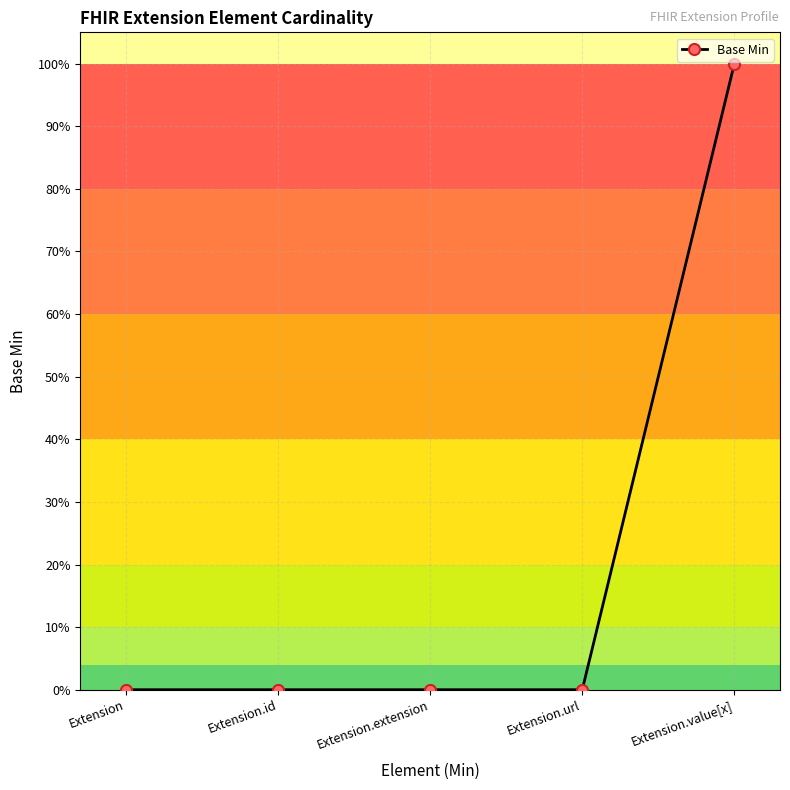

Is it true that the value at Extension.id is 0?

True